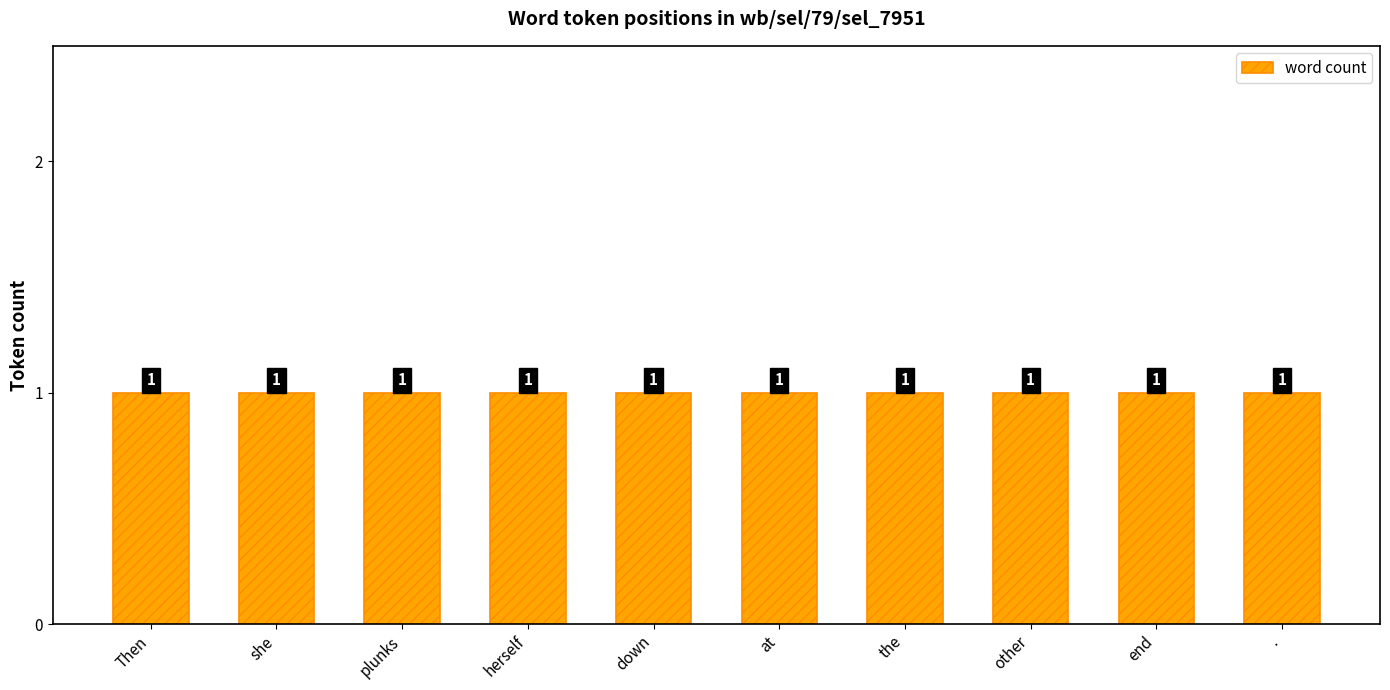

What position from the left is down?

5